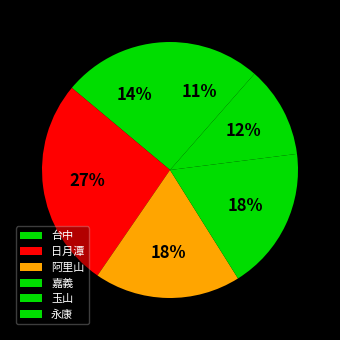

What percentage is the 日月潭 slice, to the nearest percent?

27%